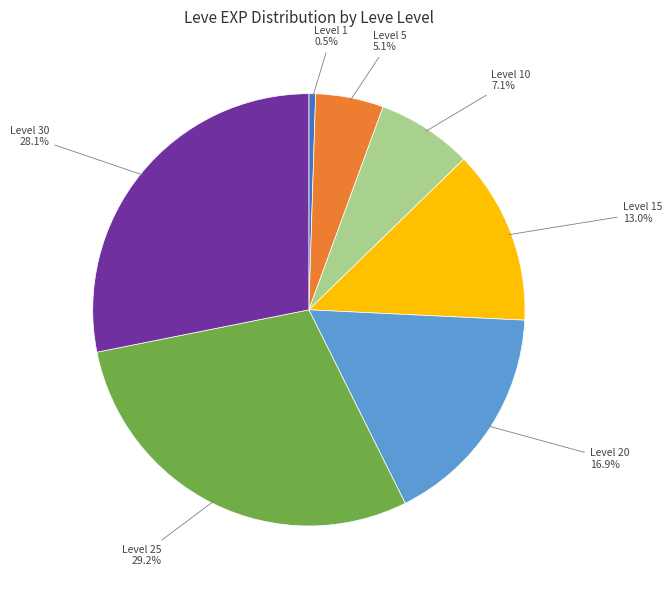

Which category has the smallest portion of the pie?

Level 1